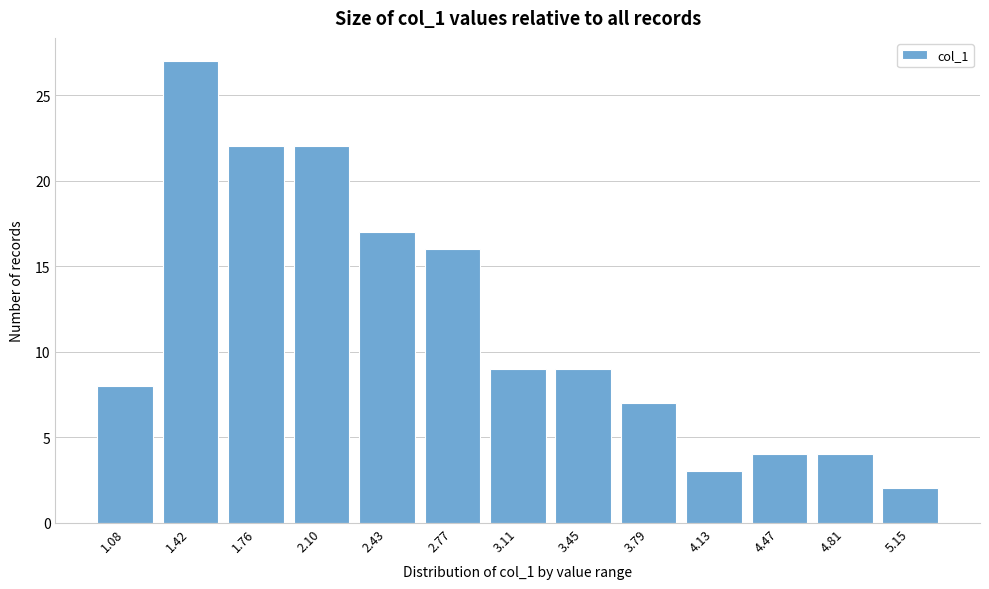

Reading left to right, list all the values displayed in this chart.

8	27	22	22	17	16	9	9	7	3	4	4	2